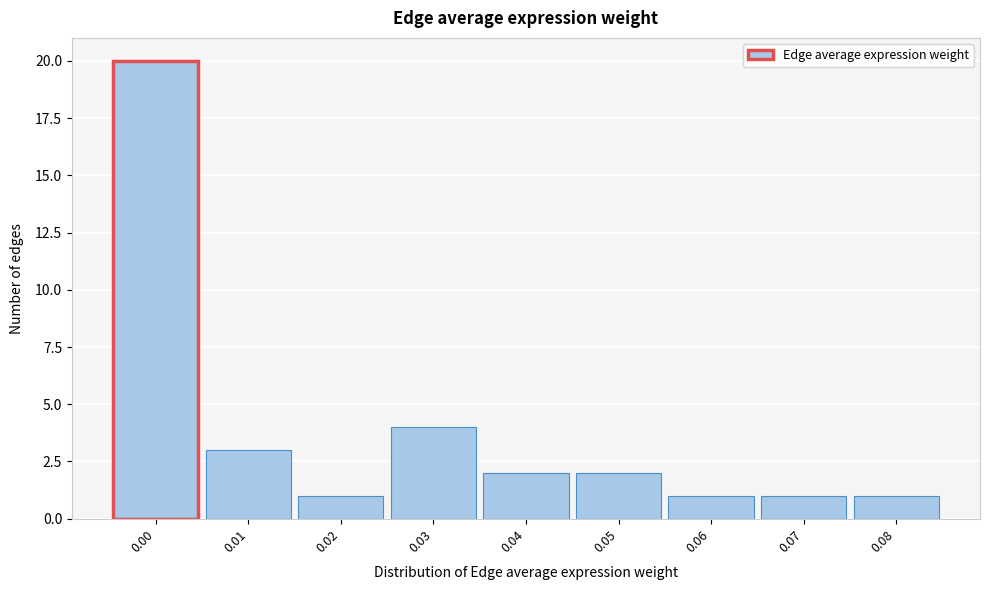

Reading right to left, extract all data points from this chart.

0.08=1	0.07=1	0.06=1	0.05=2	0.04=2	0.03=4	0.02=1	0.01=3	0.00=20